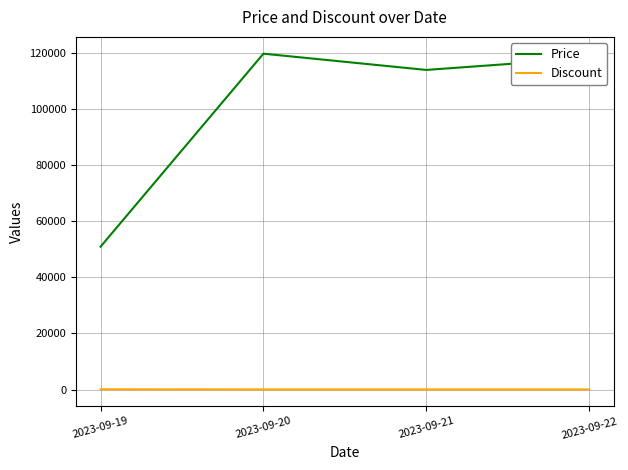

What is the minimum value for Price?

50960